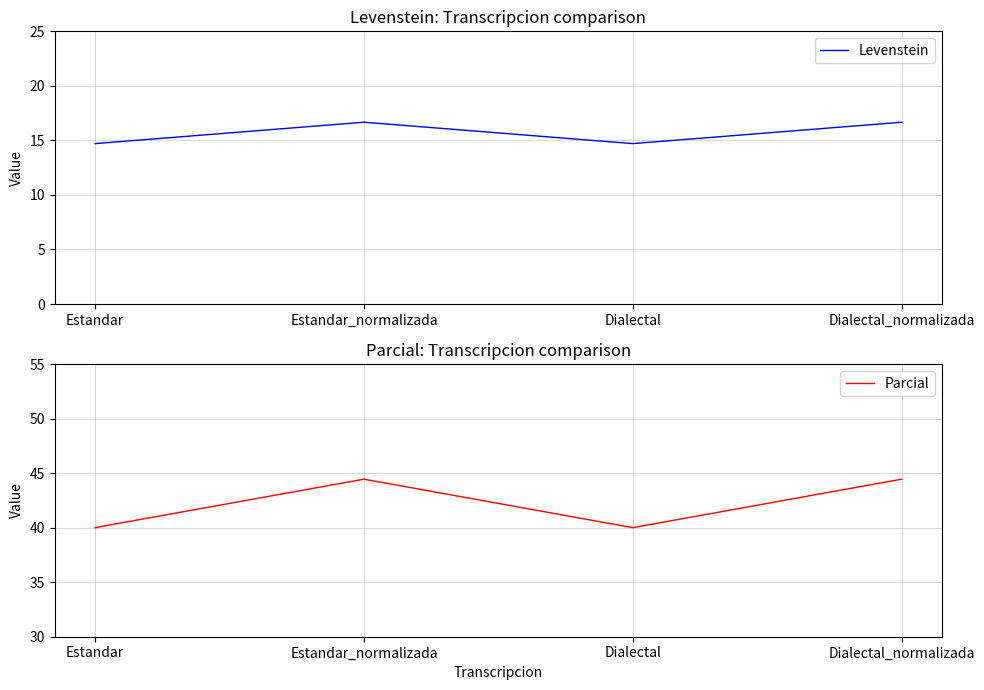

What are all the series names shown in the legend?

Levenstein, Parcial